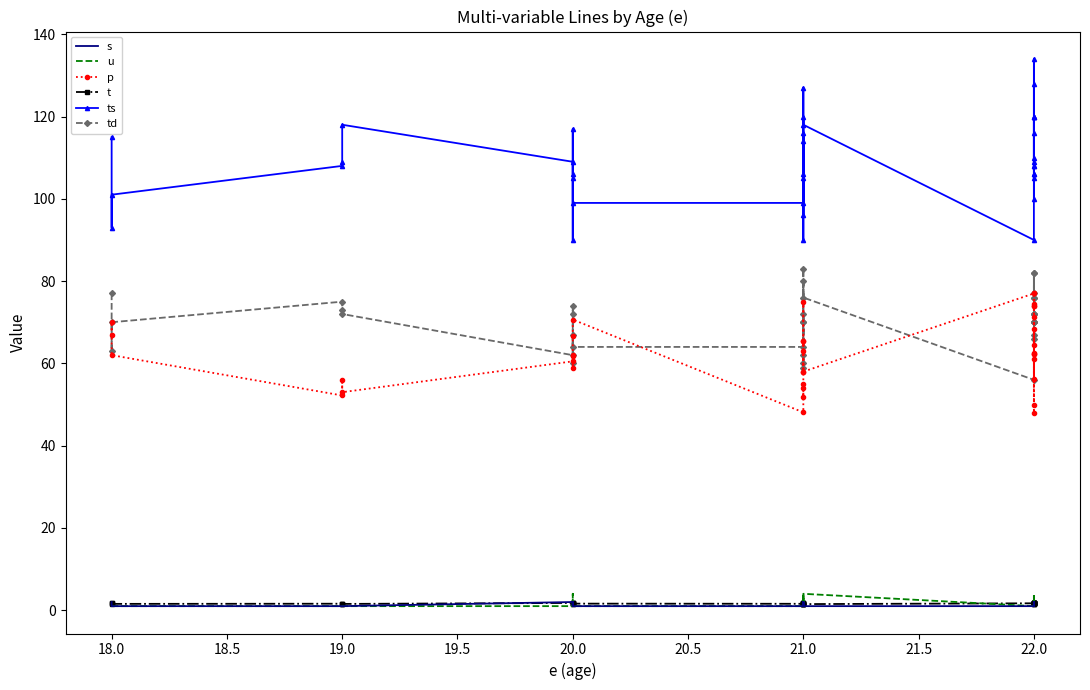

What is the difference between the td values at 19 and 22?

5.0